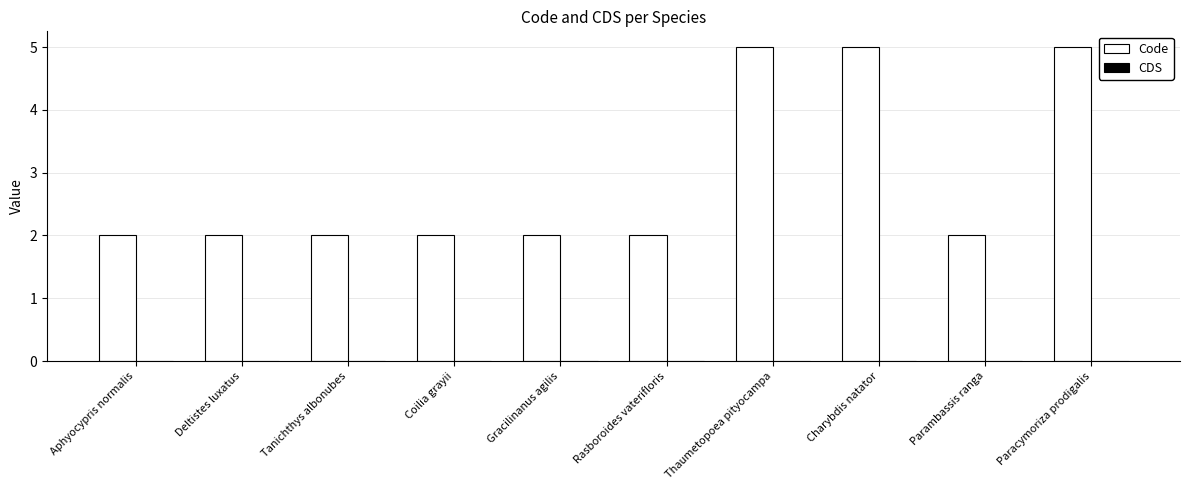

What is the ratio of the value at Thaumetopoea pityocampa to the value at Gracilinanus agilis?

2.5